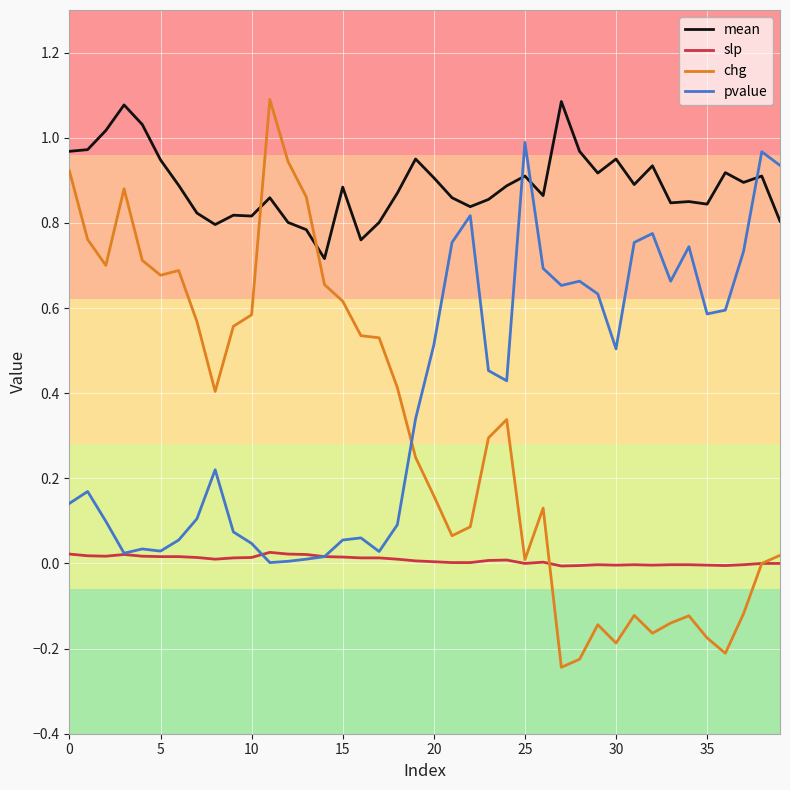

Which series has the largest total across all categories?

mean